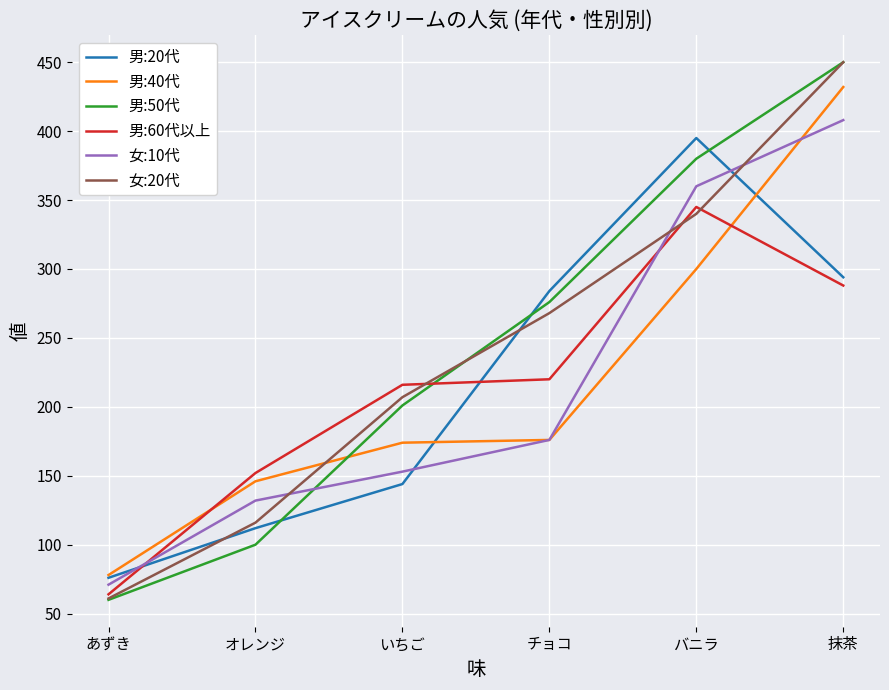

Is it true that 男:60代以上 equals 152 at オレンジ?

True